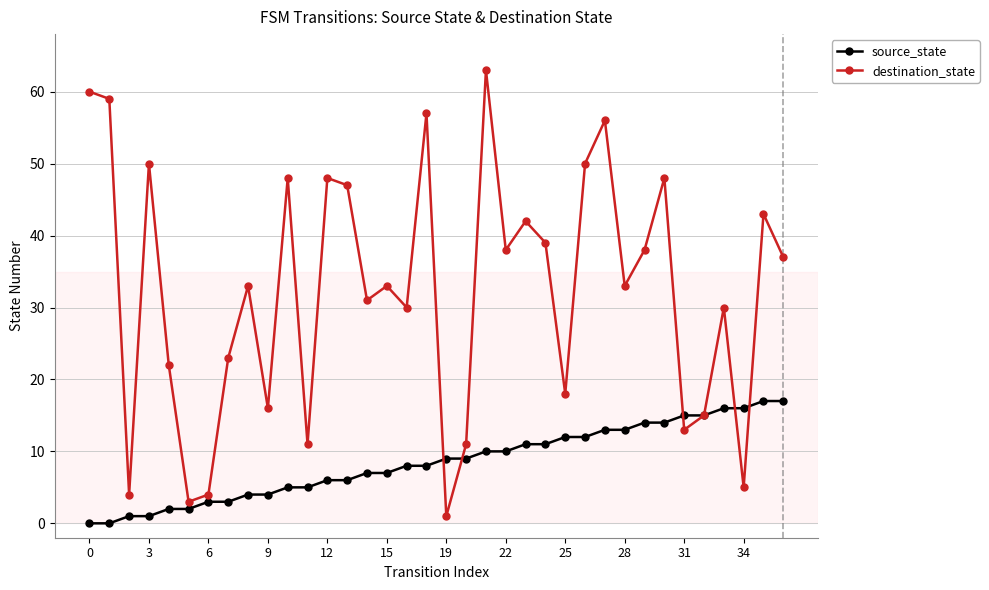

What is the greatest value displayed?

63